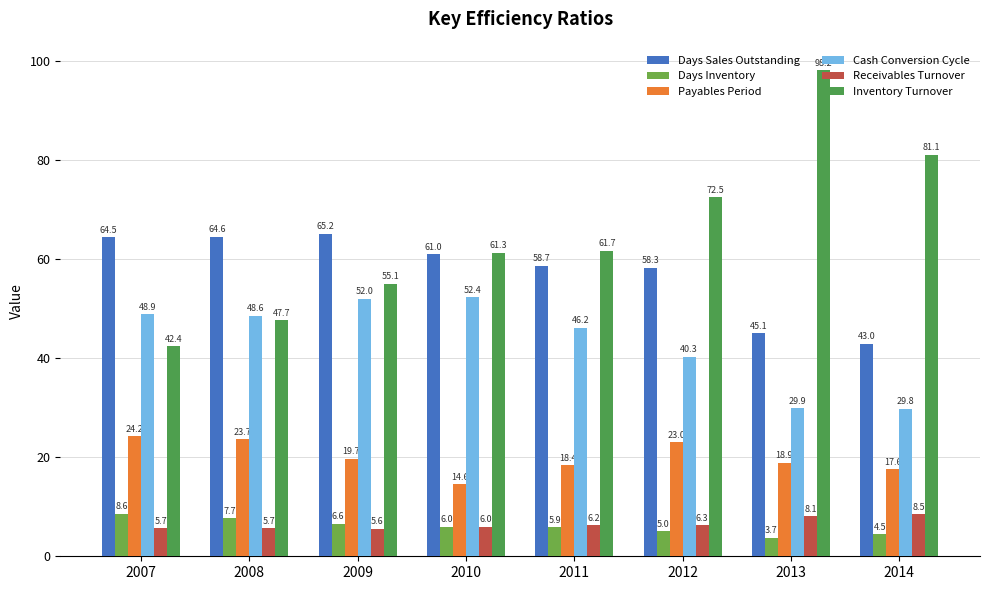

Reading right to left, transcribe all the data shown in this chart.

Days Sales Outstanding: 43.0	45.1	58.3	58.7	61.0	65.2	64.6	64.5
Days Inventory: 4.5	3.7	5.0	5.9	6.0	6.6	7.7	8.6
Payables Period: 17.6	18.9	23.0	18.4	14.6	19.7	23.7	24.2
Cash Conversion Cycle: 29.8	29.9	40.3	46.2	52.4	52.0	48.6	48.9
Receivables Turnover: 8.5	8.1	6.3	6.2	6.0	5.6	5.7	5.7
Inventory Turnover: 81.1	98.2	72.5	61.7	61.3	55.1	47.7	42.4